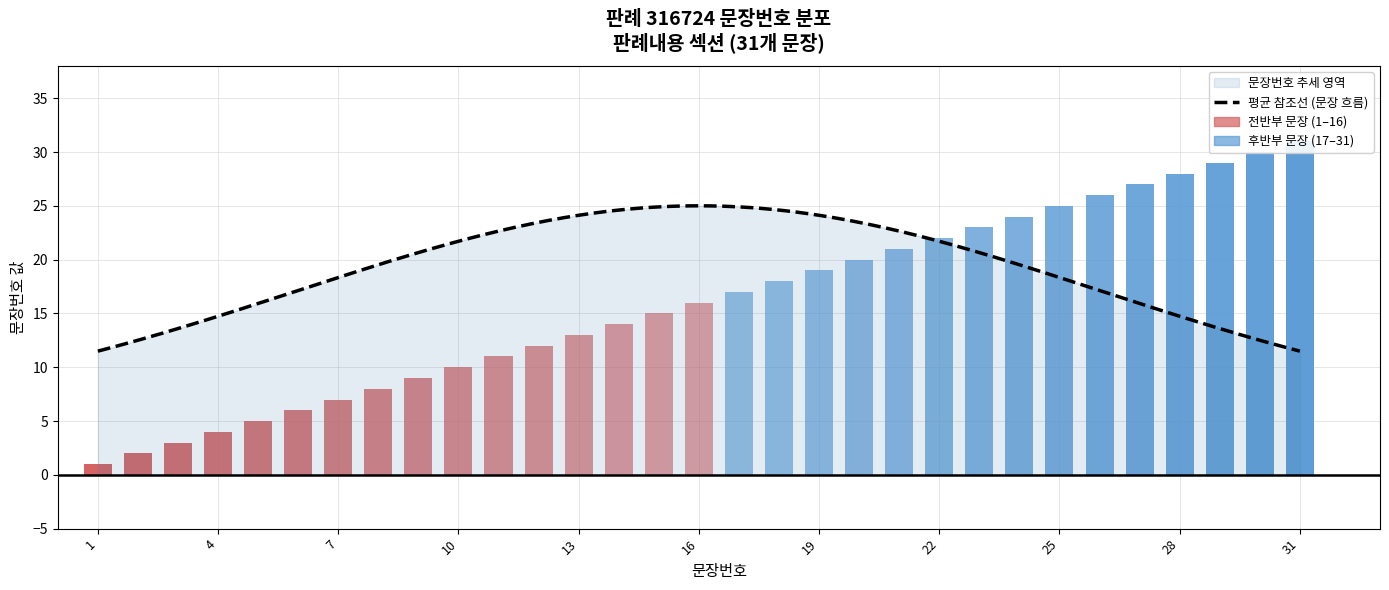

List the labels in order of value, smallest first.

1, 2, 3, 4, 5, 6, 7, 8, 9, 10, 11, 12, 13, 14, 15, 16, 17, 18, 19, 20, 21, 22, 23, 24, 25, 26, 27, 28, 29, 30, 31